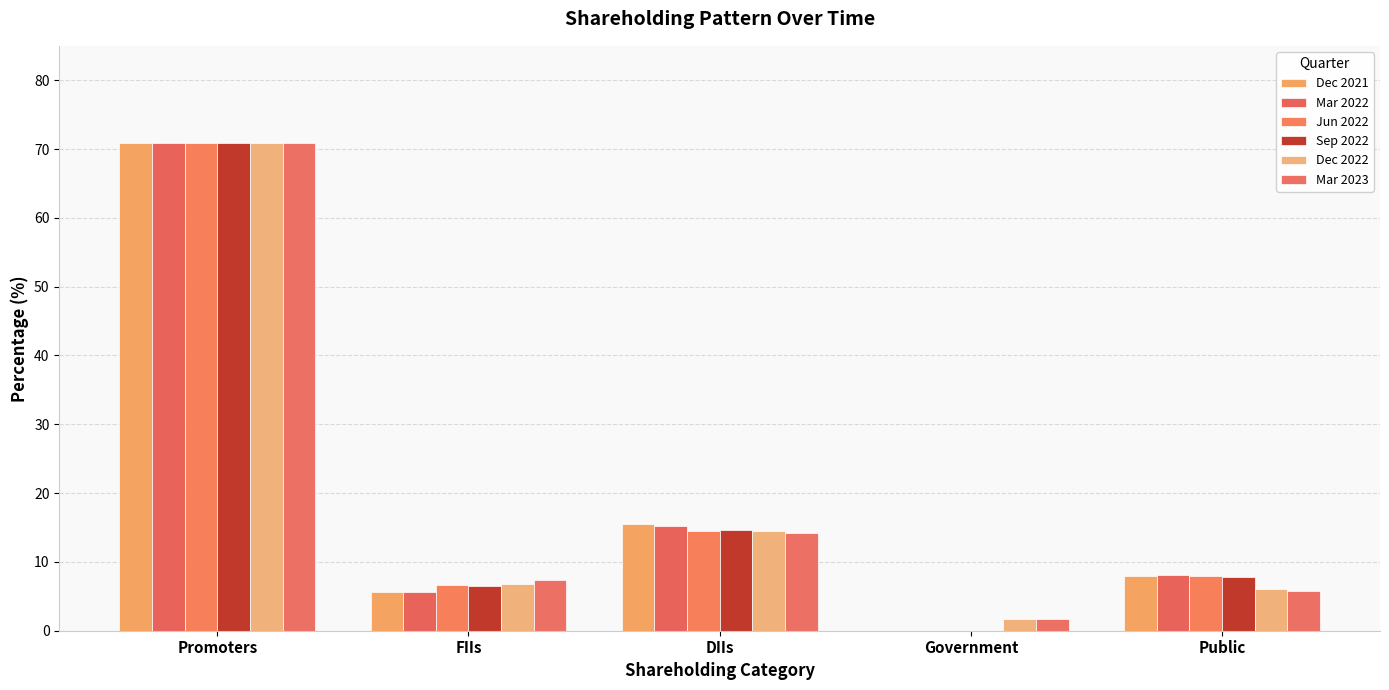

How many groups of bars are there?

5